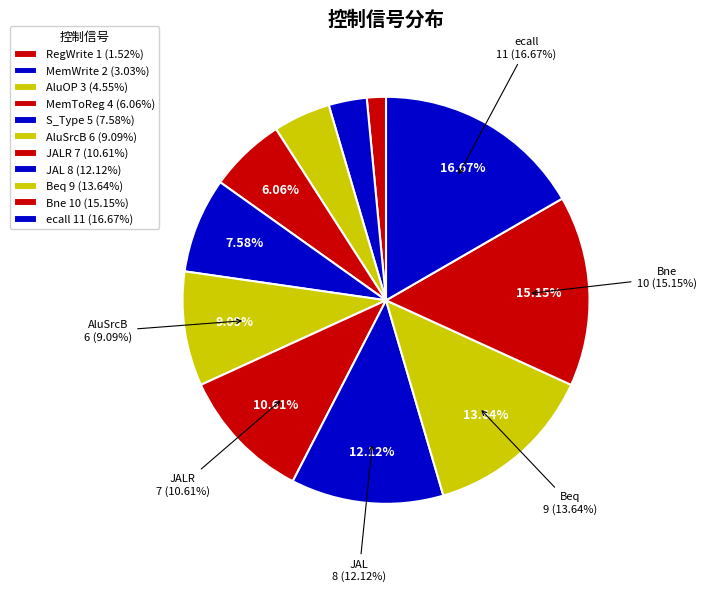

Which category has the smallest portion of the pie?

RegWrite